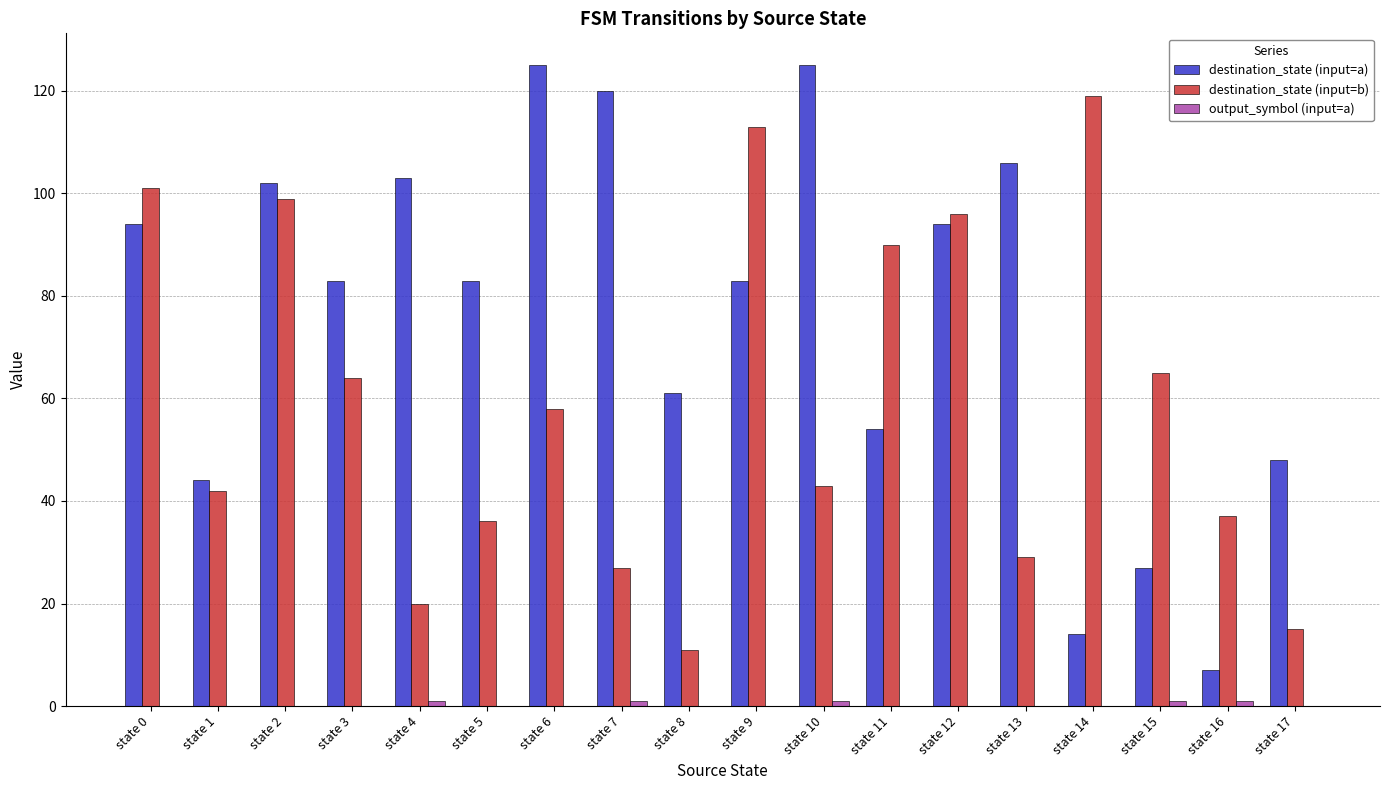

At which category is the sum across all series the highest?

state 2